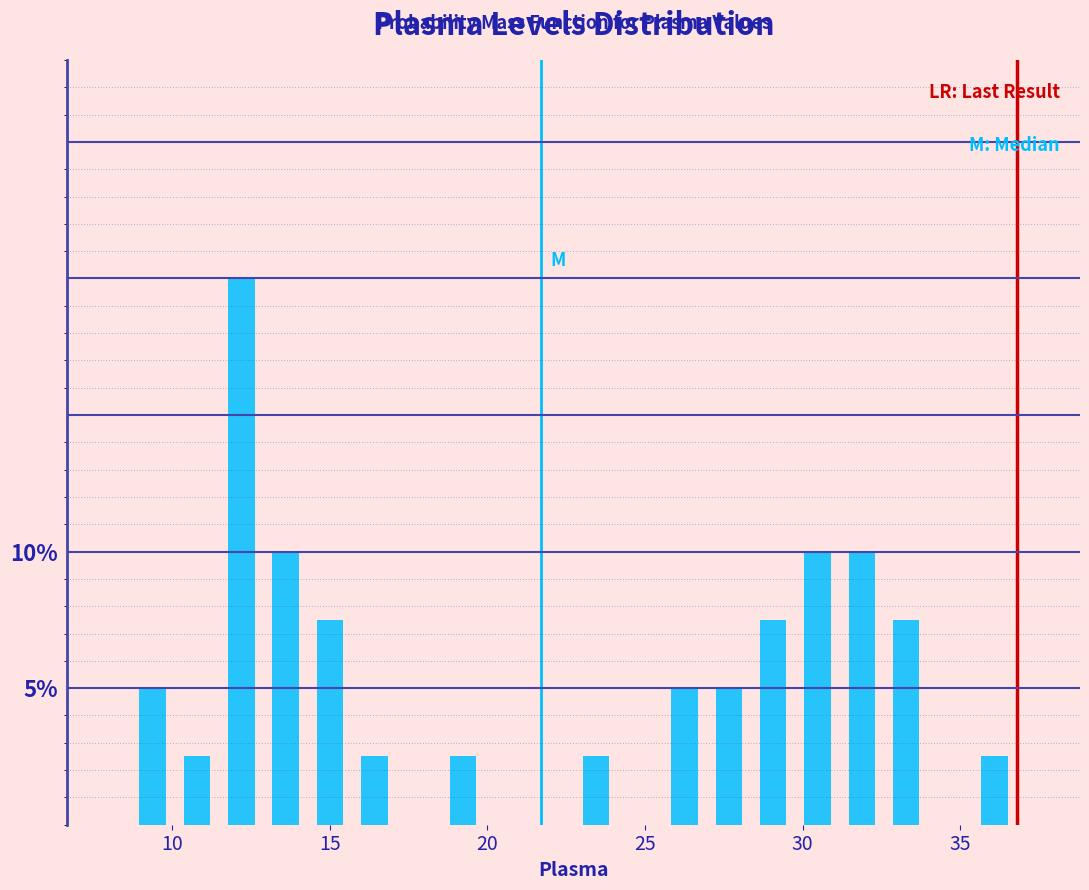

Around what value on the x-axis is the tallest bar? Give the approximate position of its centre, as read against the axis.

12.0